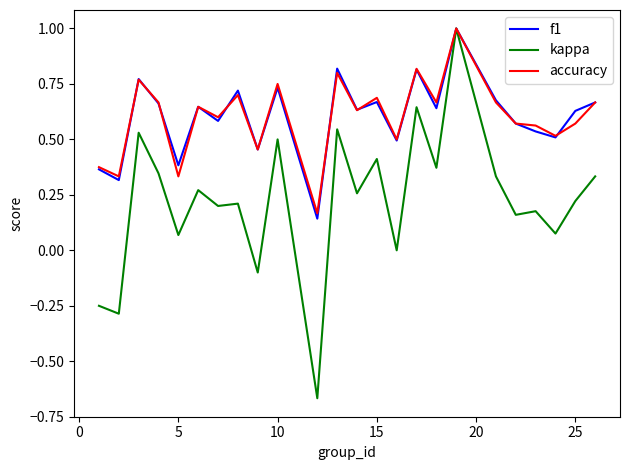

How many interior local peaks does the f1 series have?

8